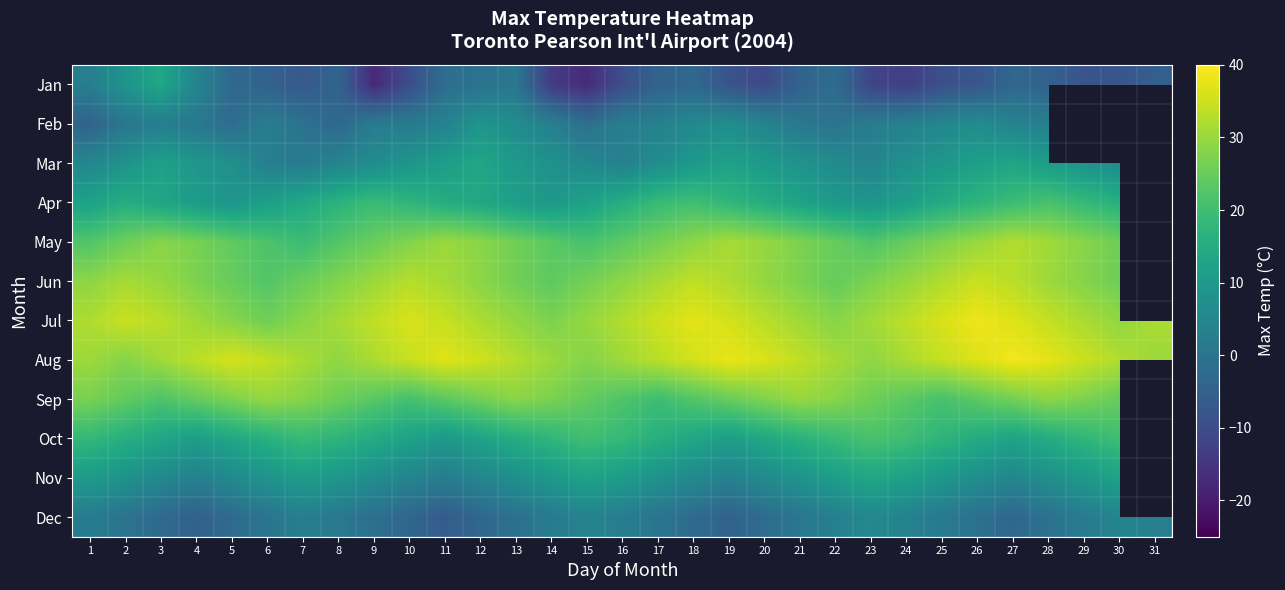

The Sep series shows 37.8 at 30. True or false?

False